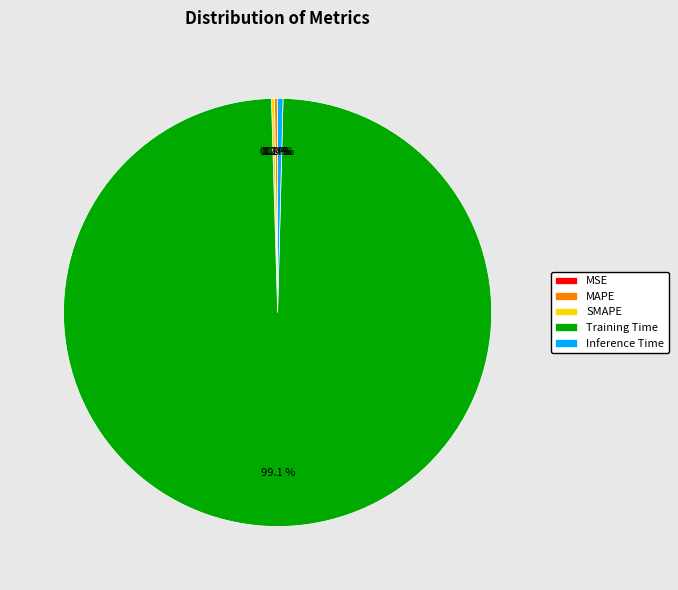

What is the largest slice in the pie chart?

Training Time